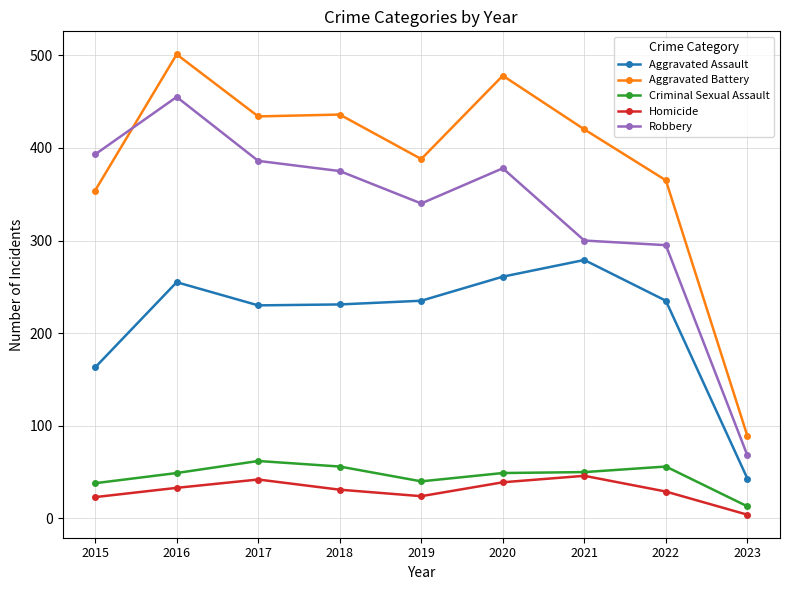

Is it true that Homicide equals 31 at 2018?

True